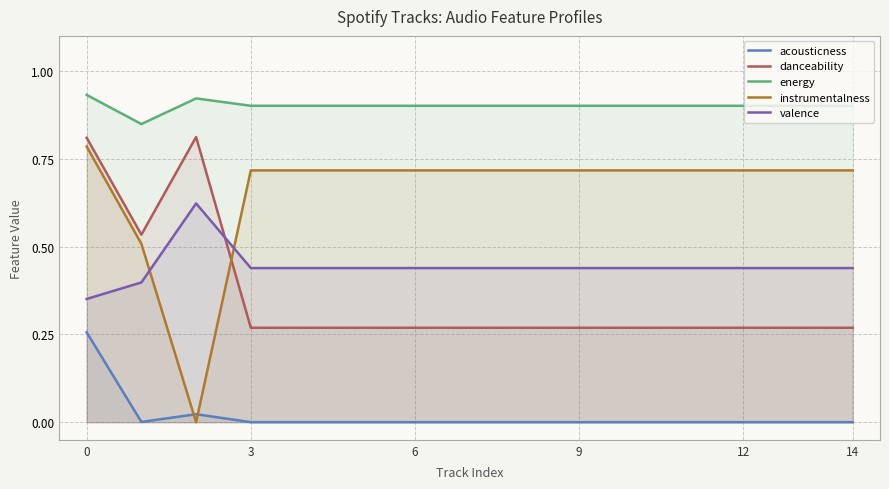

Which series has the largest range (max minus min)?

instrumentalness